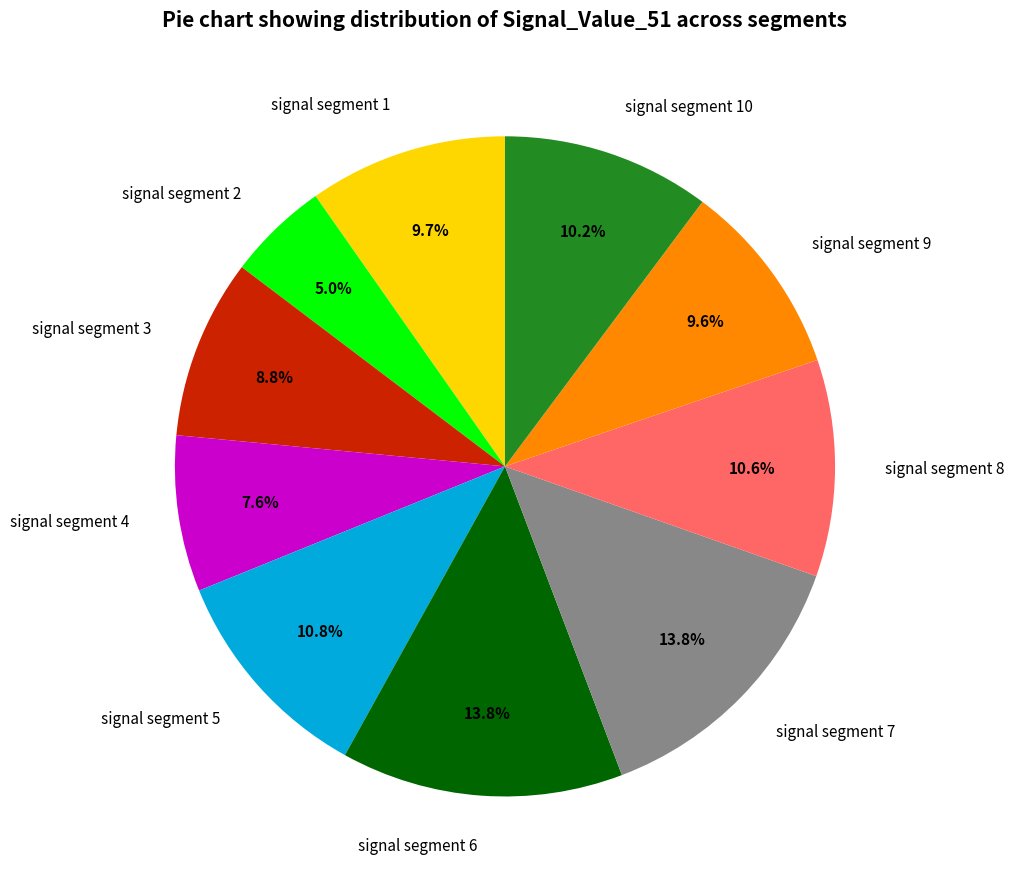

True or false: signal segment 3 accounts for 9% of the total.

True